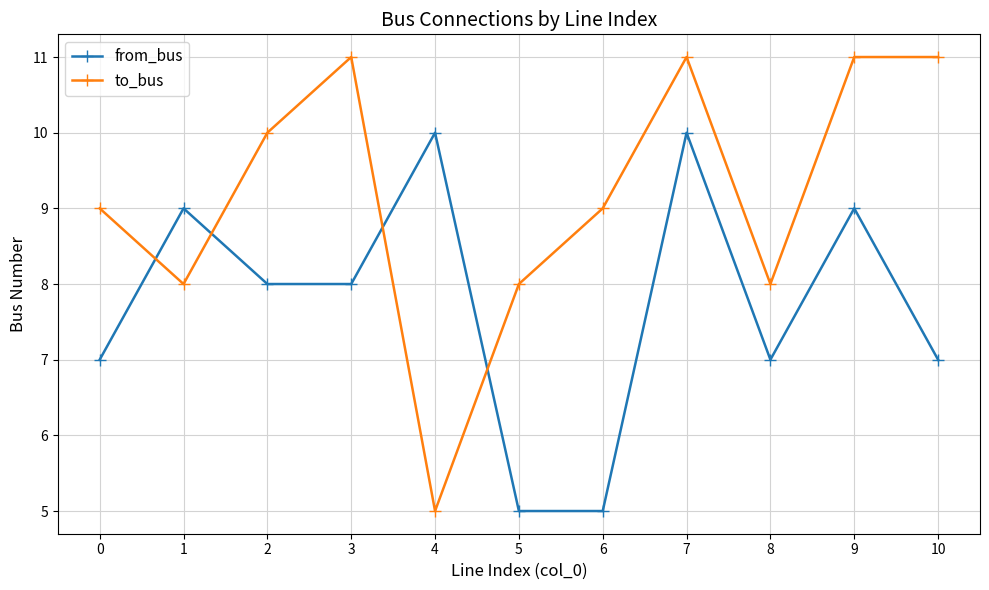

How many times do from_bus and to_bus cross each other?

4